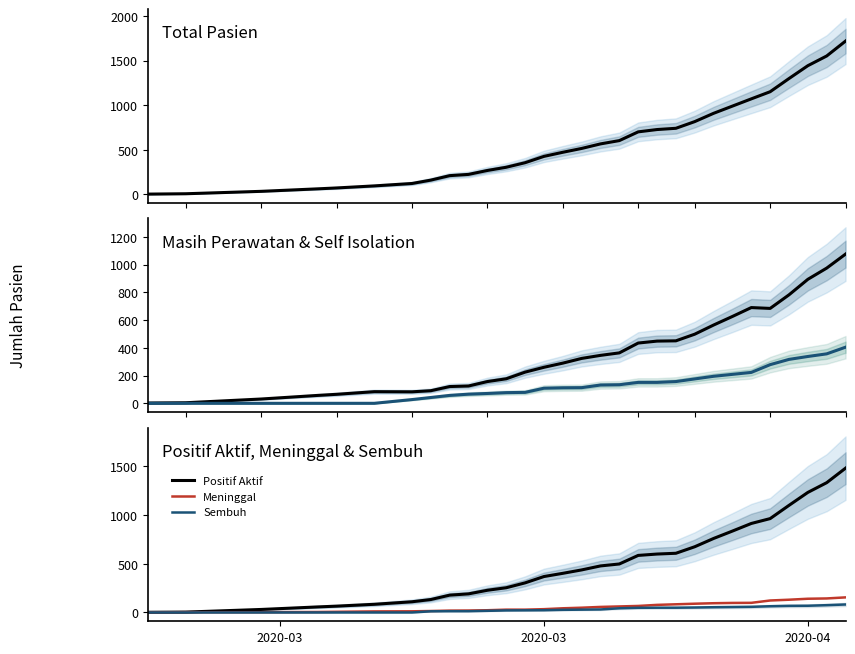

What is the highest value of the Sembuh series?

82